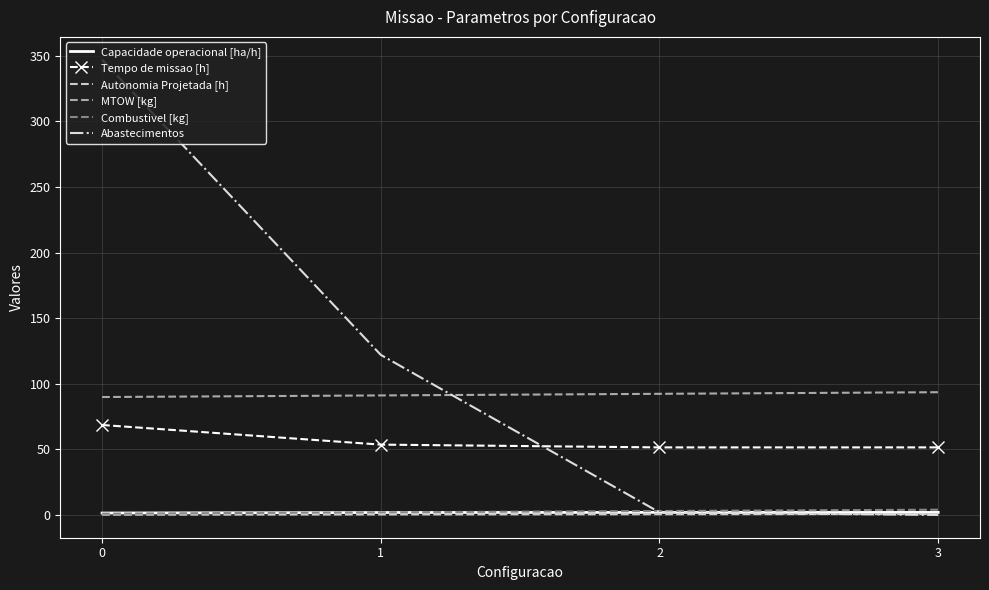

What is the maximum value for Abastecimentos?

347.0